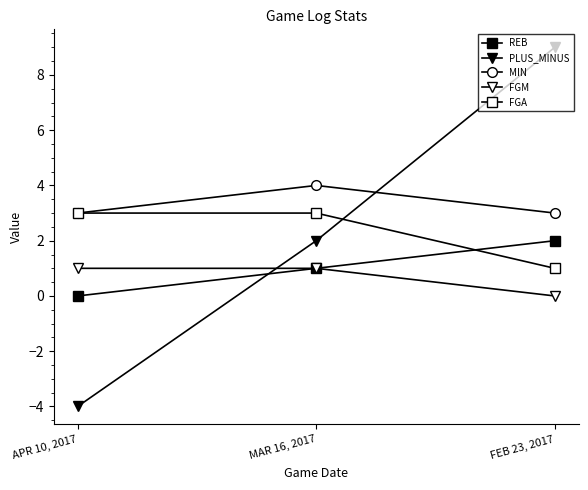

The FGA series shows 3 at APR 10, 2017. True or false?

True